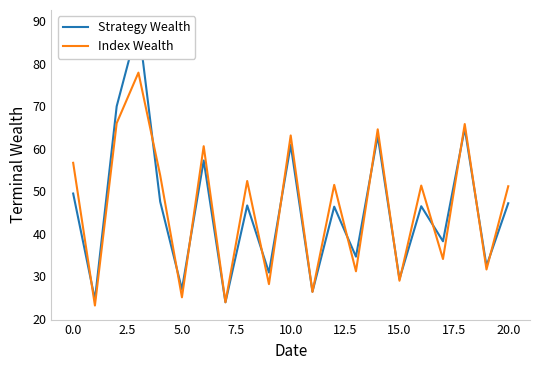

What is the average value of the Index Wealth series?

46.1